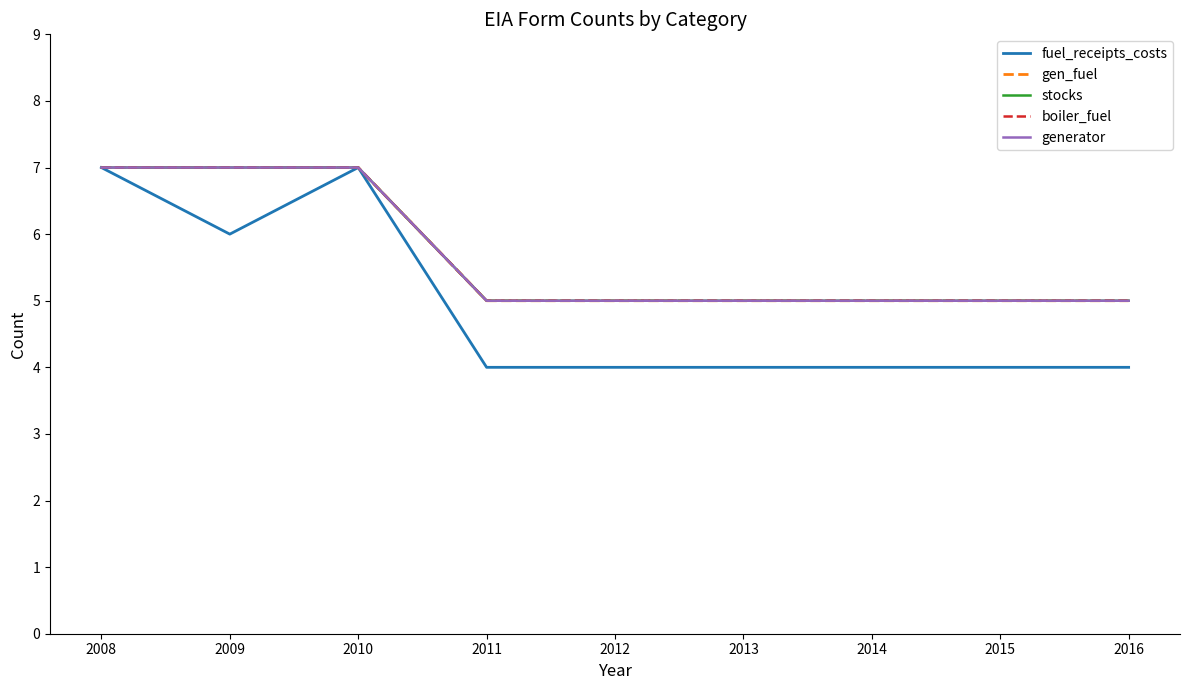

Does the chart display data point markers on the line(s)?

No